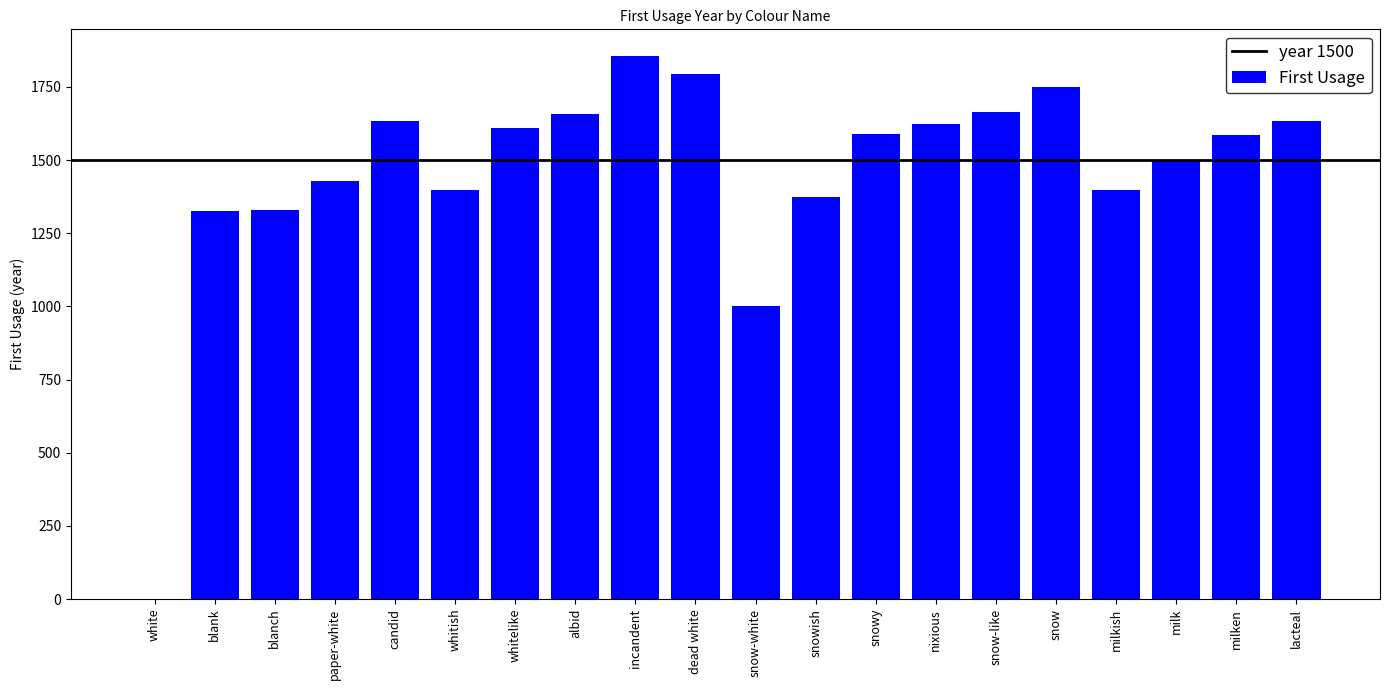

Which category has the highest value across all series?

incandent